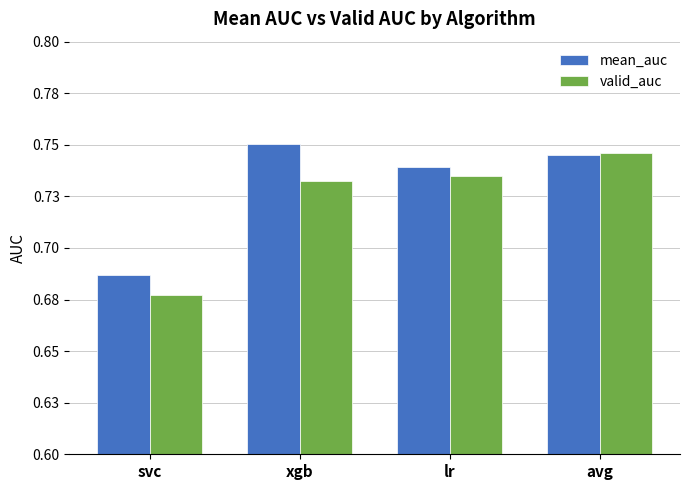

Which series changed the most between lr and avg?

valid_auc